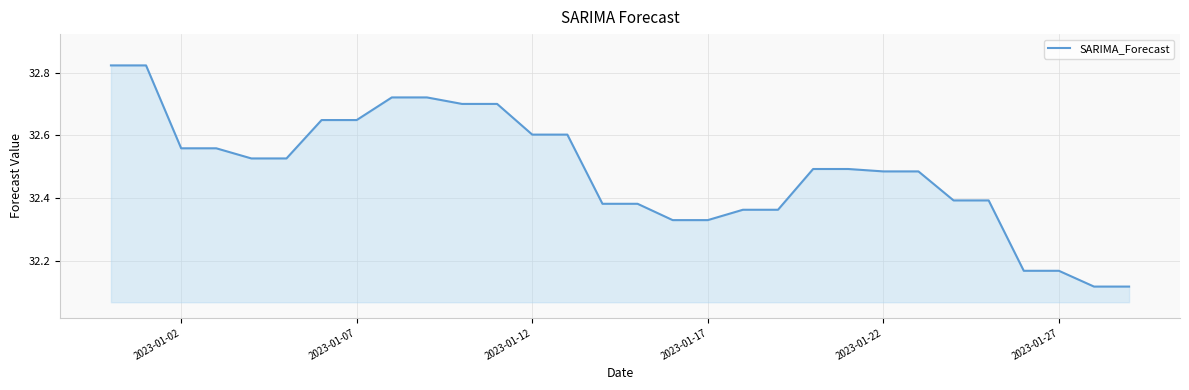

What is the value of the 10th point from the left?

32.7